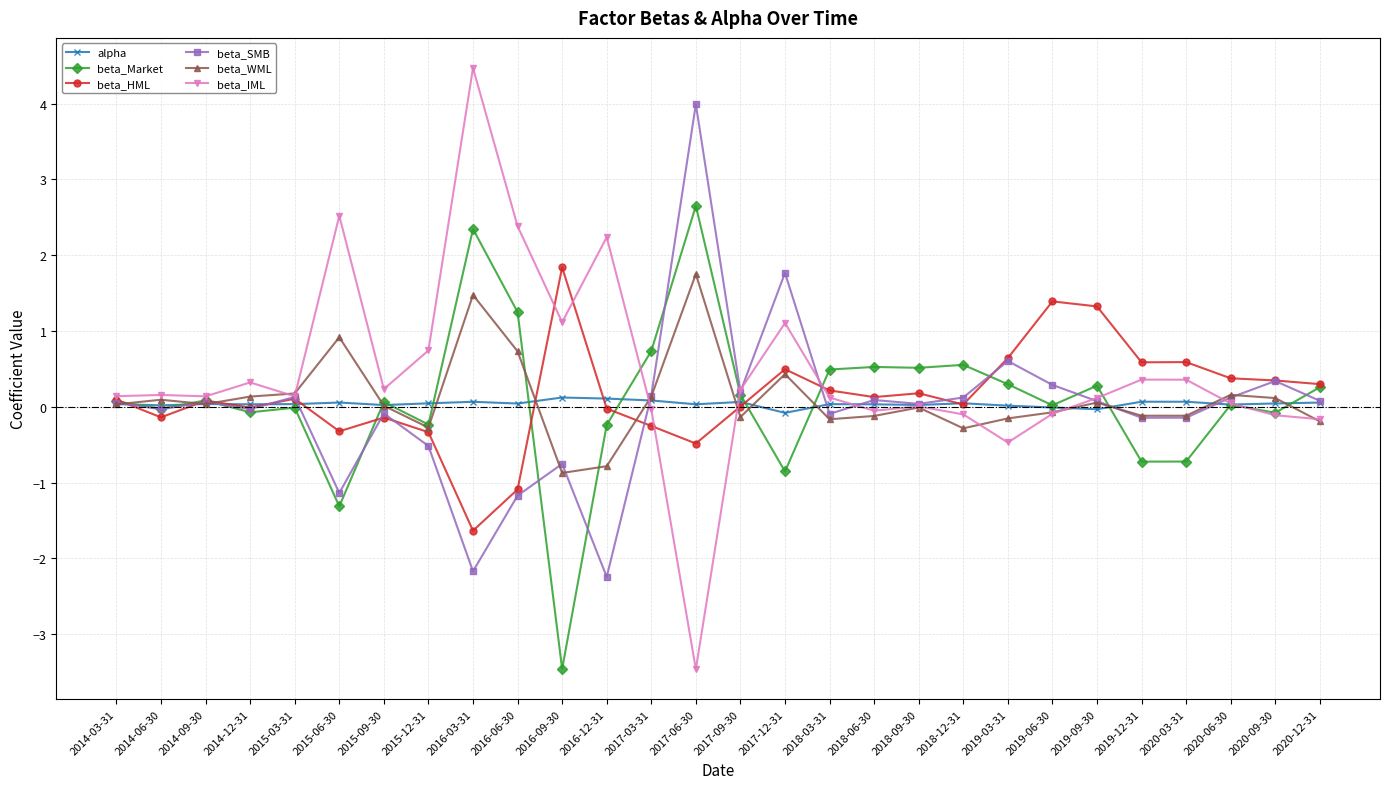

What position from the right is 2018-06-30?

11